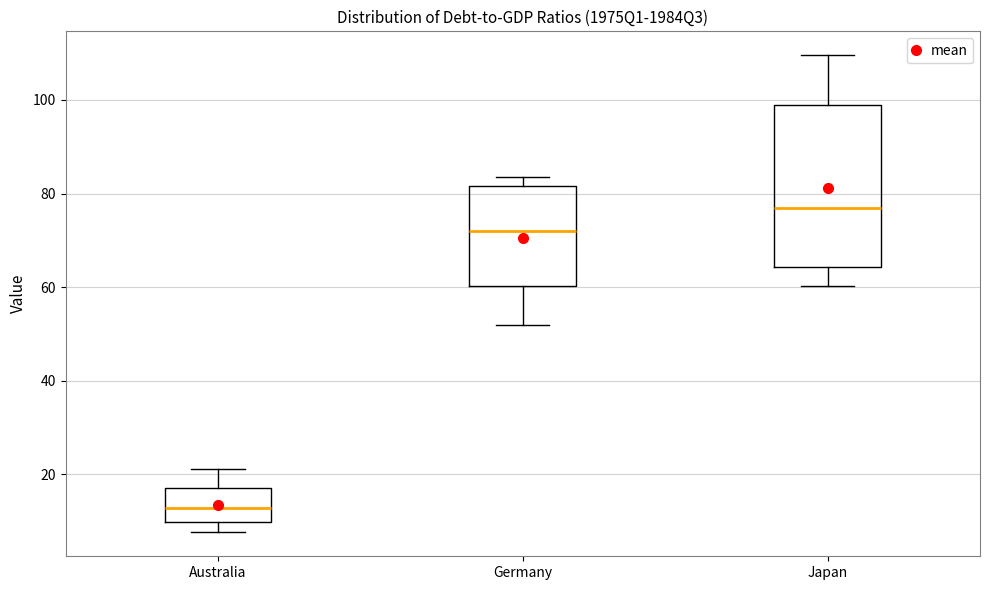

Comparing the boxes themselves (not the whiskers), which one is the tallest?

Japan